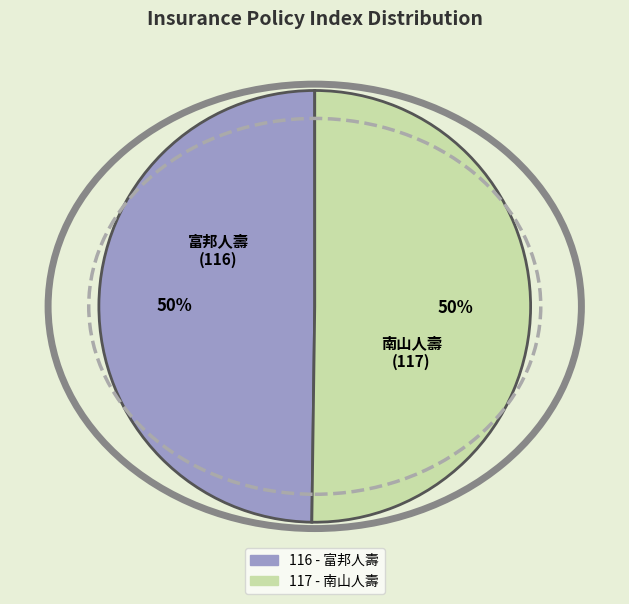

How many segments does this pie chart have?

2